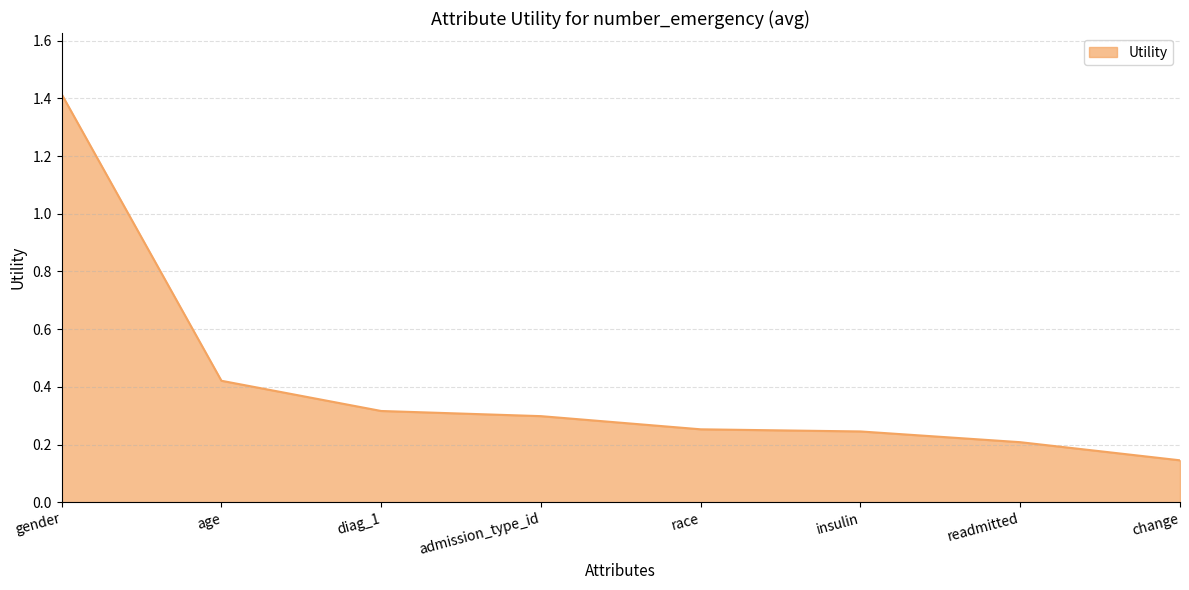

What position from the left is admission_type_id?

4